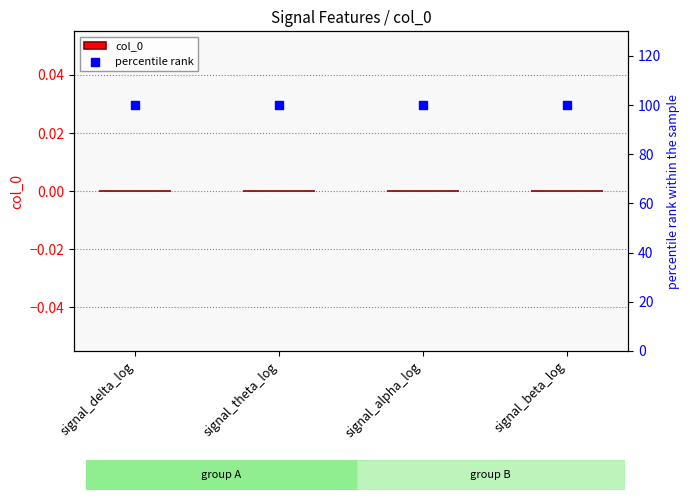

What are all the series names shown in the legend?

col_0, percentile rank